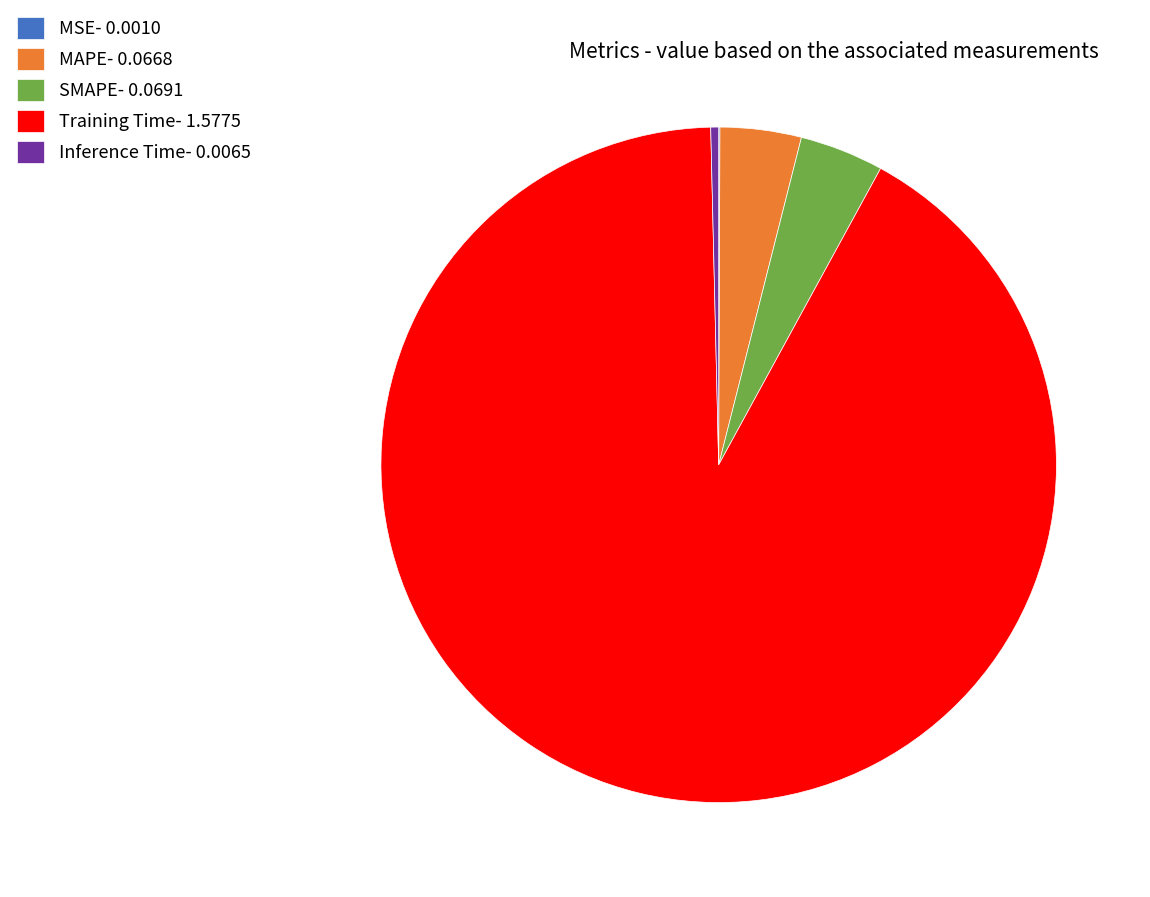

The Training Time slice represents 99% of the pie. True or false?

False